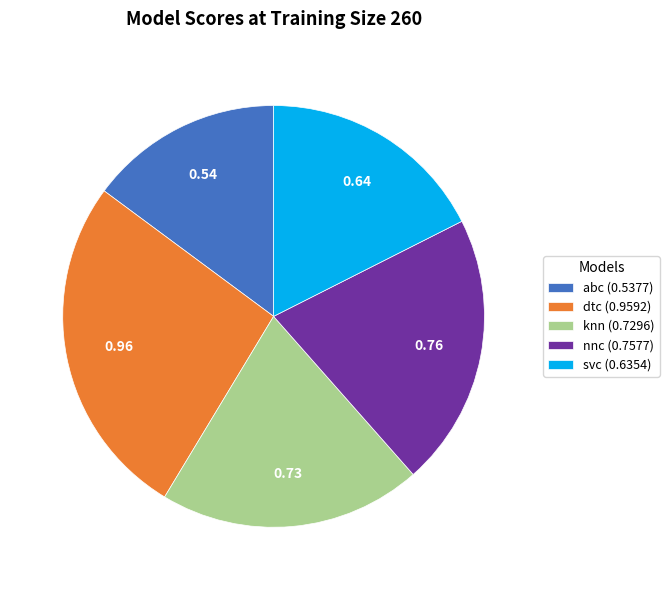

Which has a higher value, nnc (0.7577) or knn (0.7296)?

nnc (0.7577)